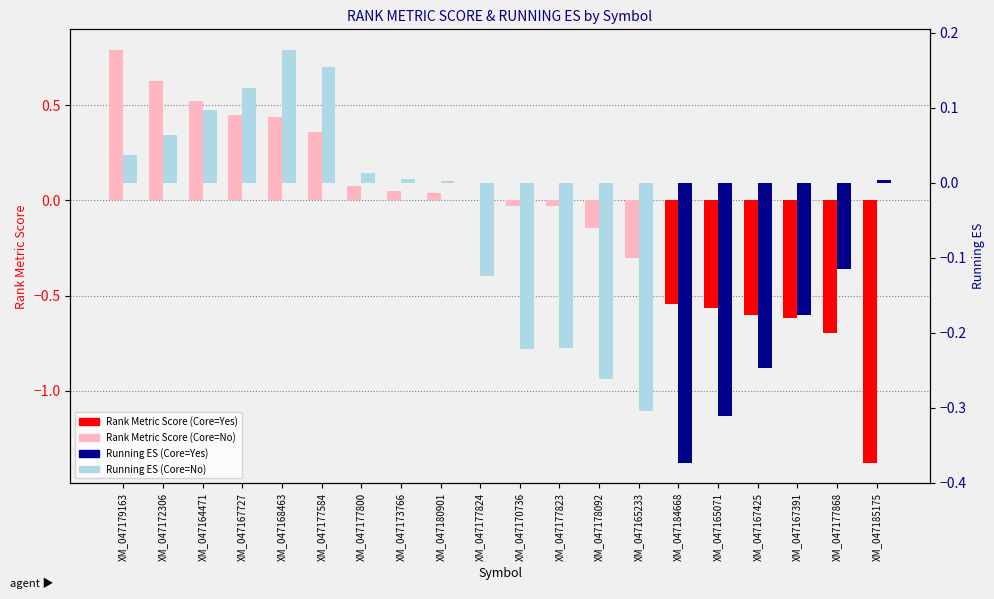

The value of RANK METRIC SCORE at XM_047185175 is -1.4. True or false?

True